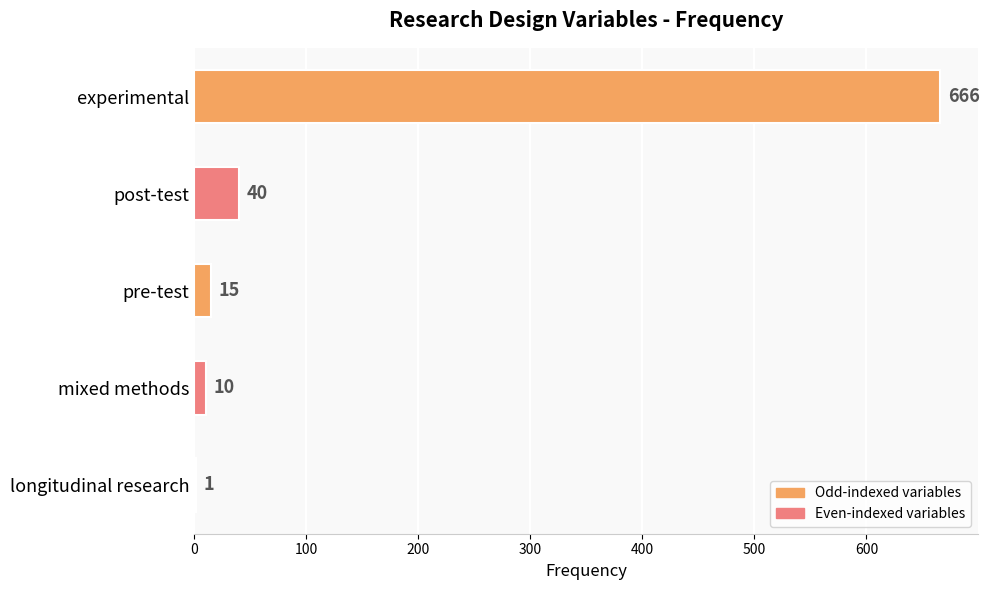

Are the bars horizontal?

Yes